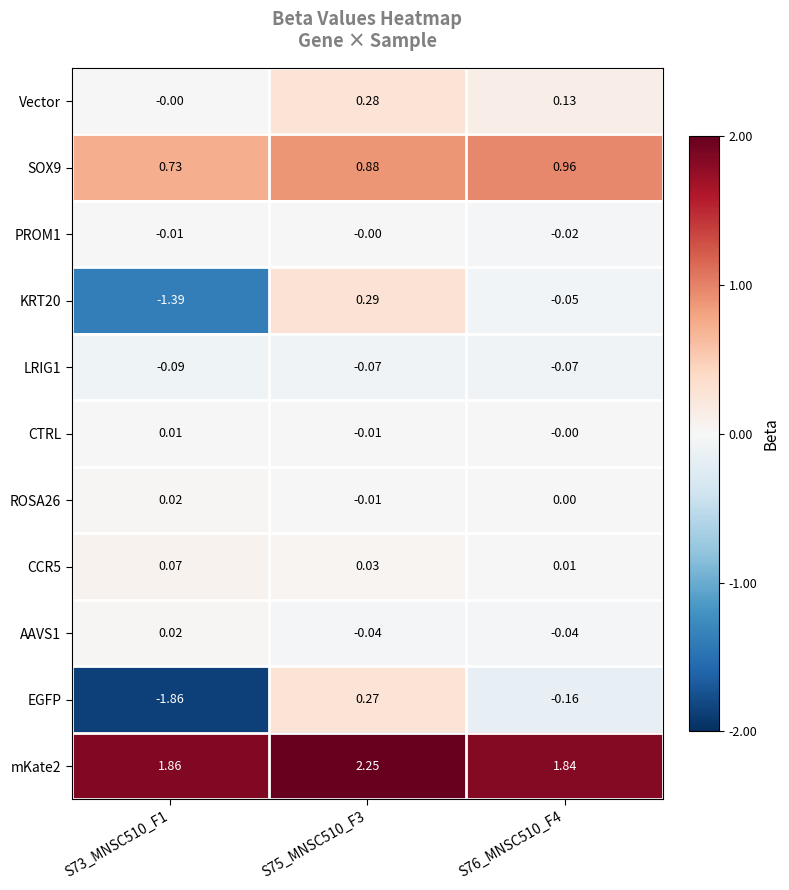

Which series changed the most between S73_MNSC510_F1 and S76_MNSC510_F4?

EGFP